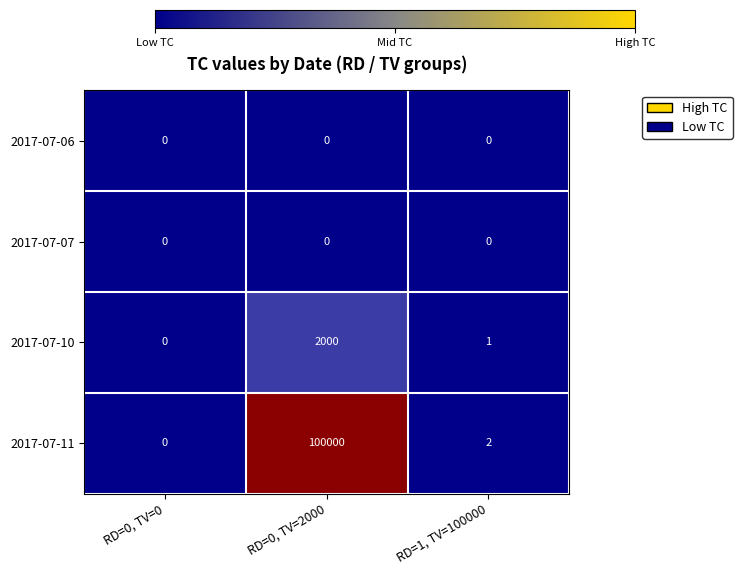

At which category does the chart reach its peak across all series?

RD=0, TV=2000